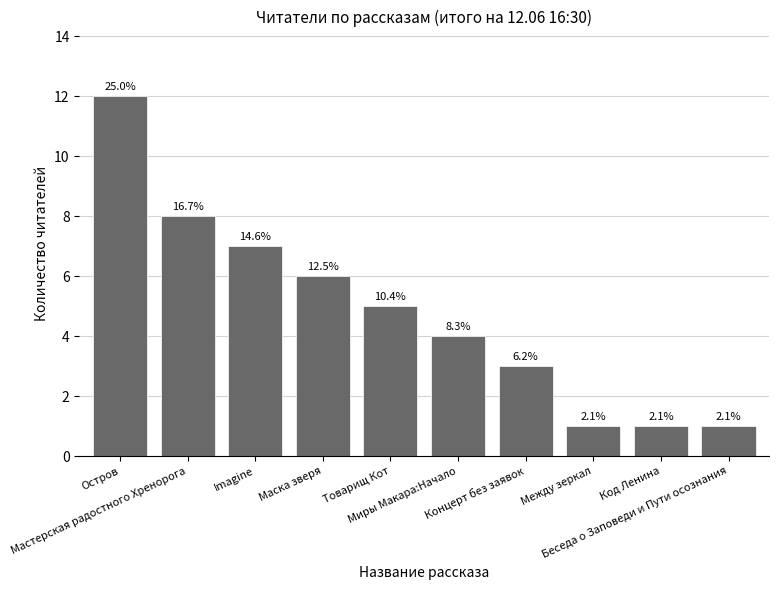

What is the difference between the second highest and minimum values?

7